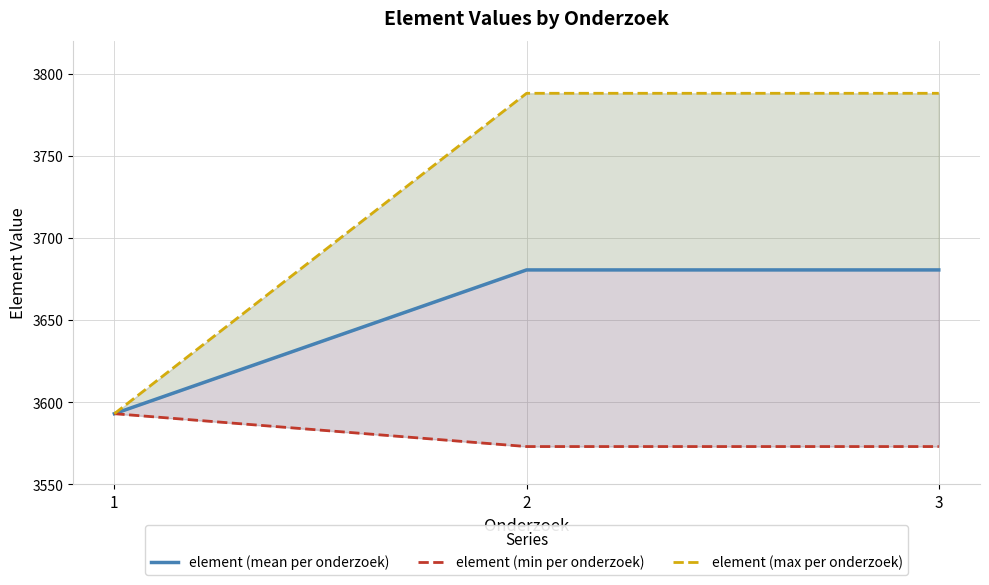

Which category has the lowest value in the element (mean per onderzoek) series?

1